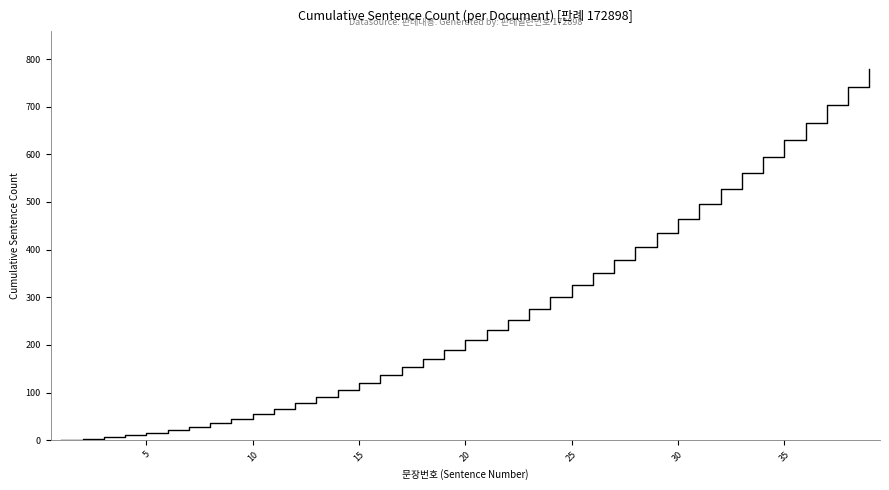

What is the greatest value displayed?

780